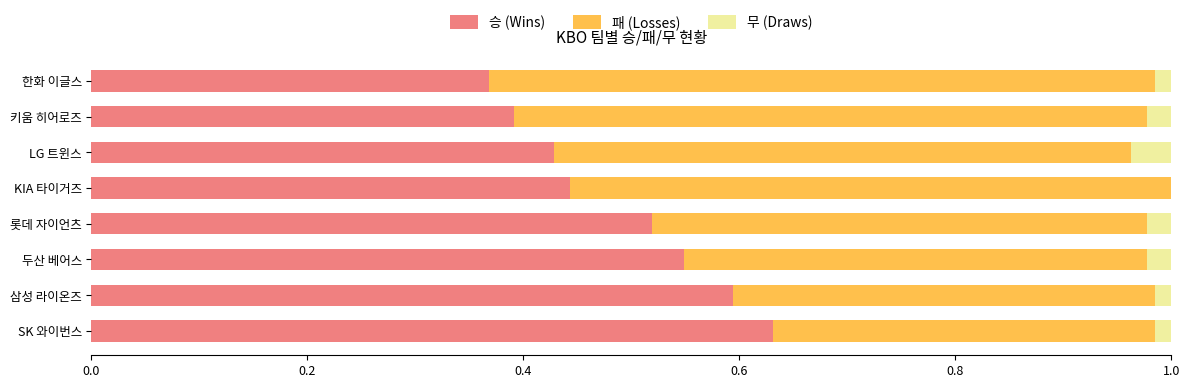

True or false: 승 (Wins) has a value of 0.3 at 롯데 자이언츠.

False